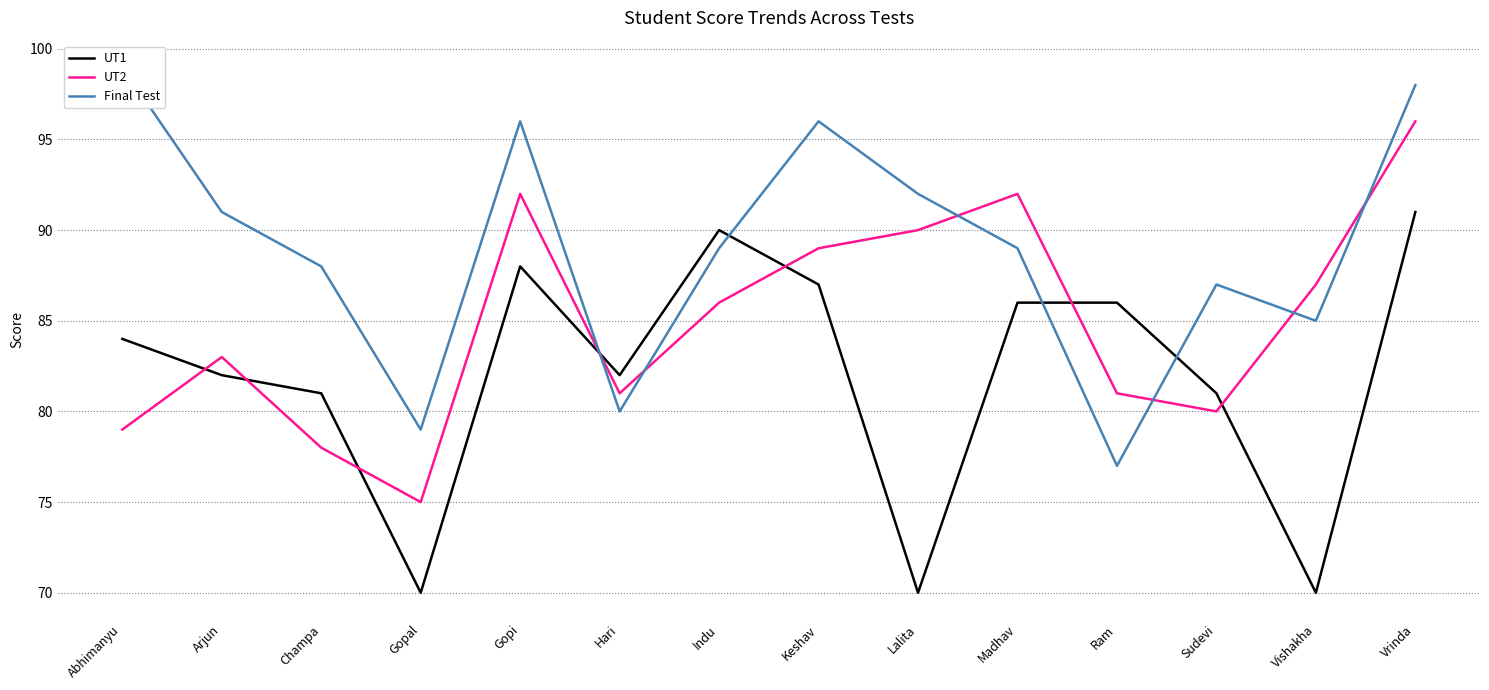

How many distinct data groups are displayed?

3